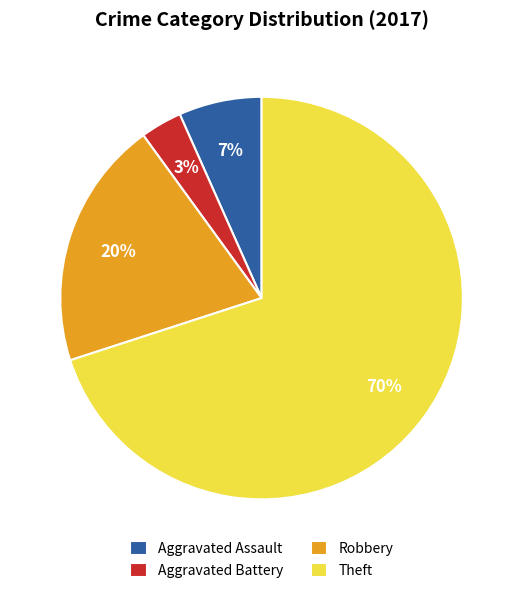

To the nearest percent, what is the difference between the Aggravated Assault and Theft slice percentages?

63%